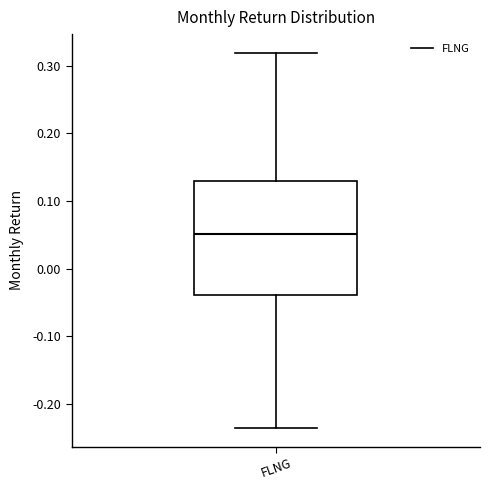

Read this box plot against the y-axis: the position of the median line, the range covered by the box, and the ends of both whiskers. The values are not printed on the chart, so give them approximately, as read against the axis.

median 0.05, box -0.04 to 0.13, whiskers -0.24 to 0.32